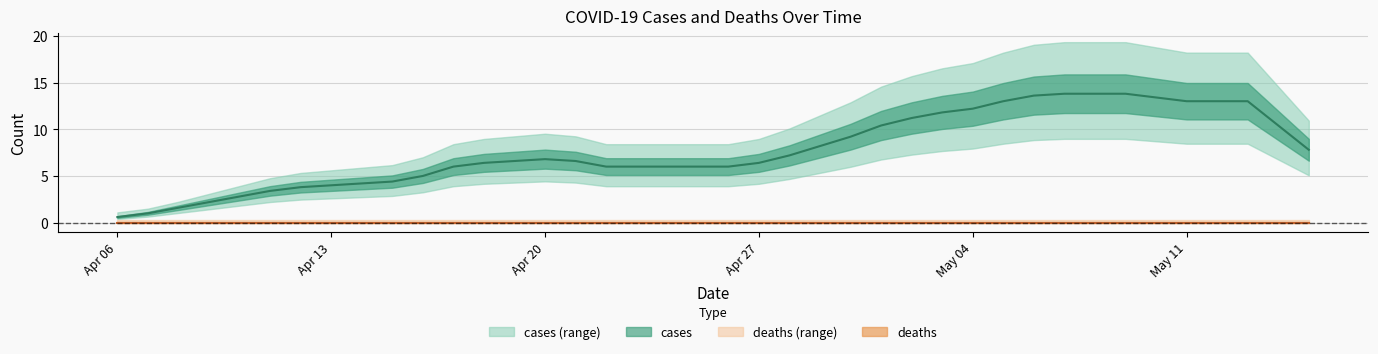

Which series has the largest total across all categories?

cases